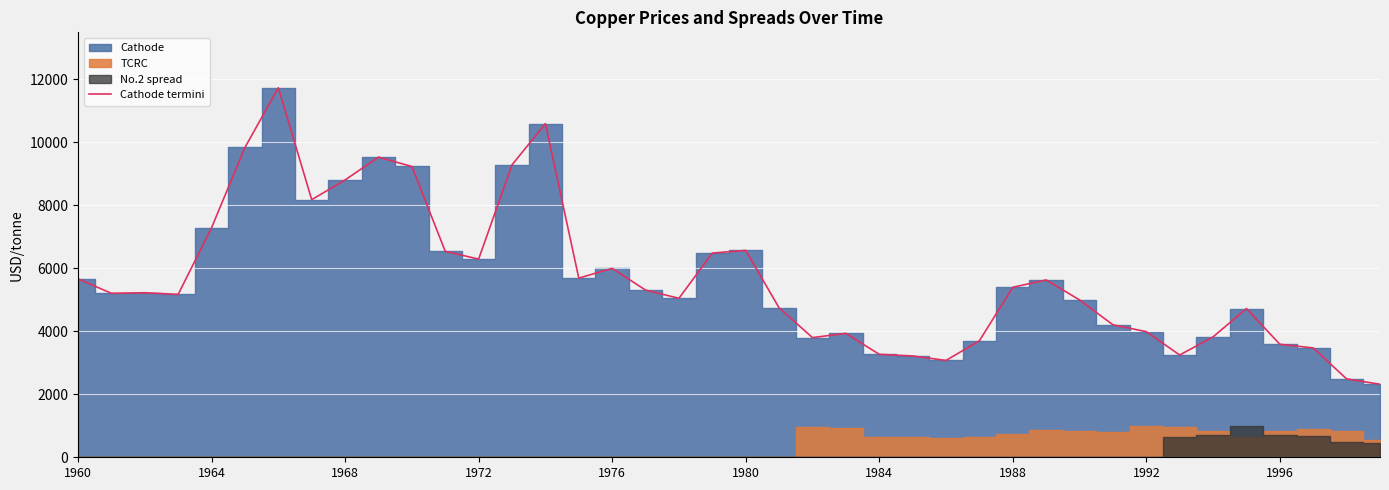

What is the lowest value of the Cathode termini series?

2318.0